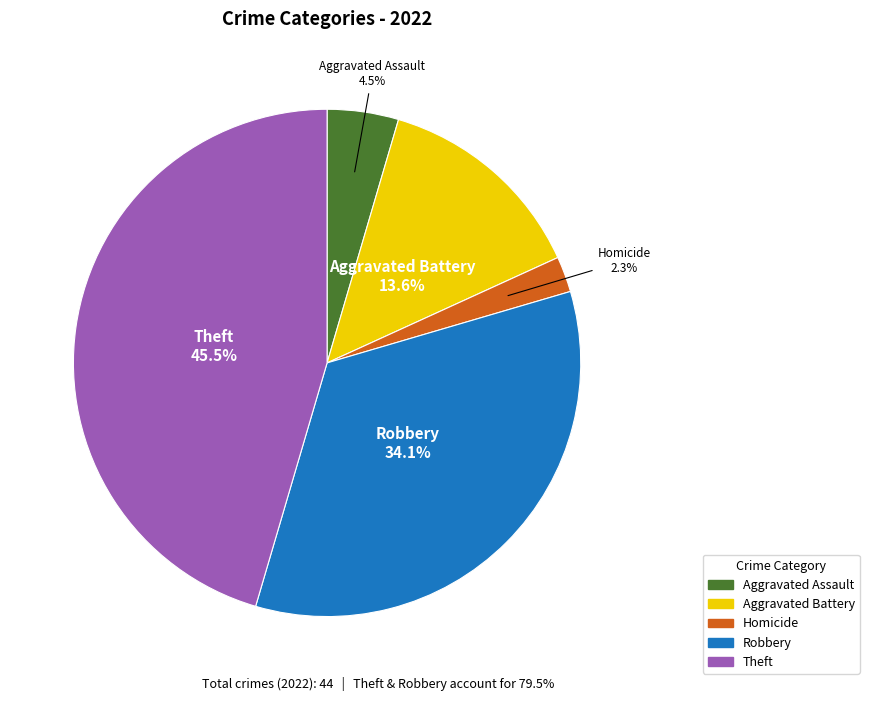

Does any single category account for the majority?

No